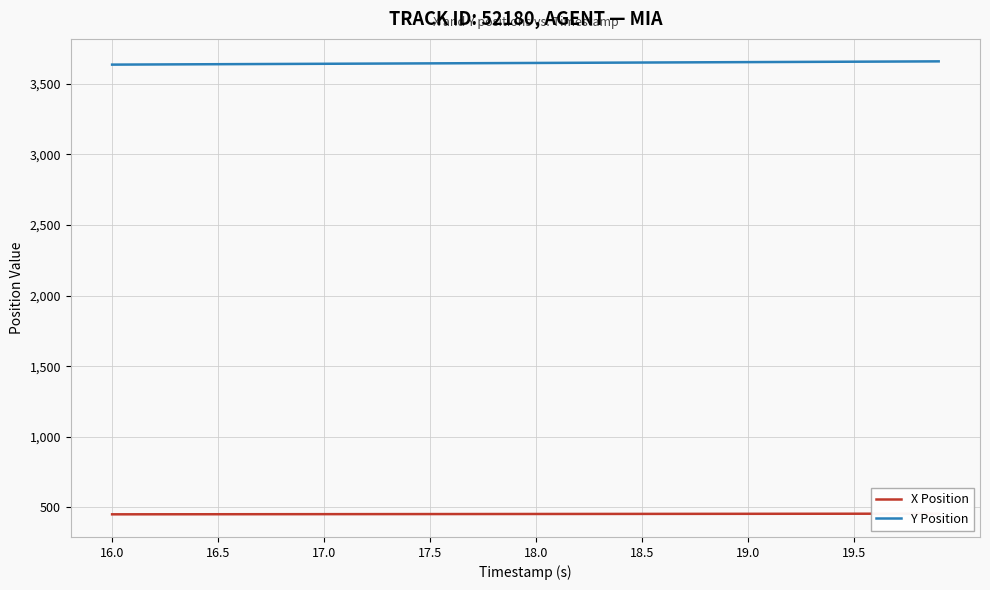

What is the highest value of the X Position series?

455.7